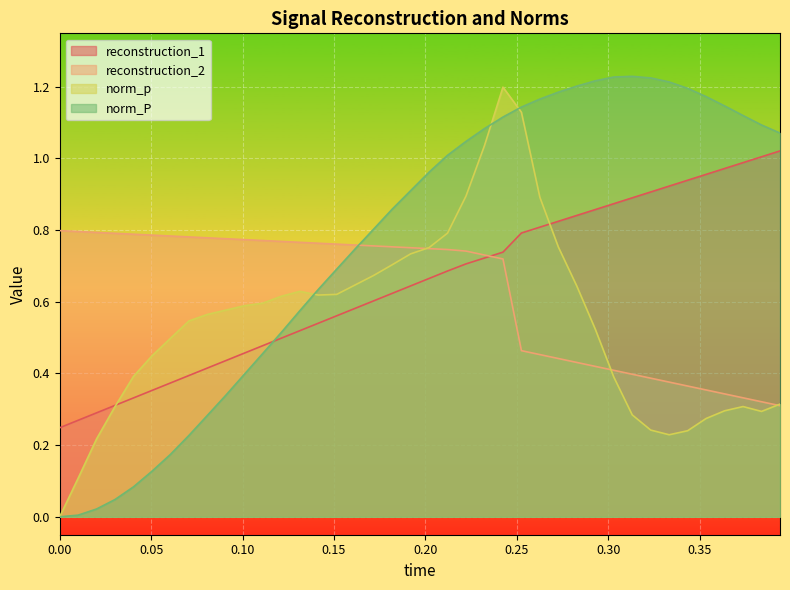

Which series has the largest total across all categories?

norm_P